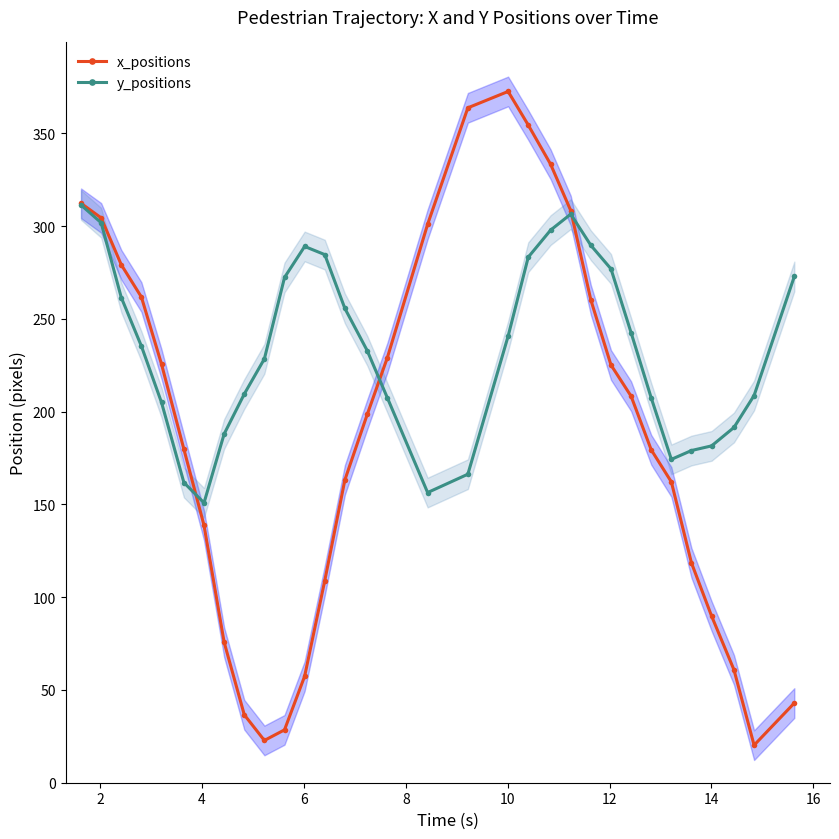

What is the value of the y_positions point at the 7th from the left?

150.8